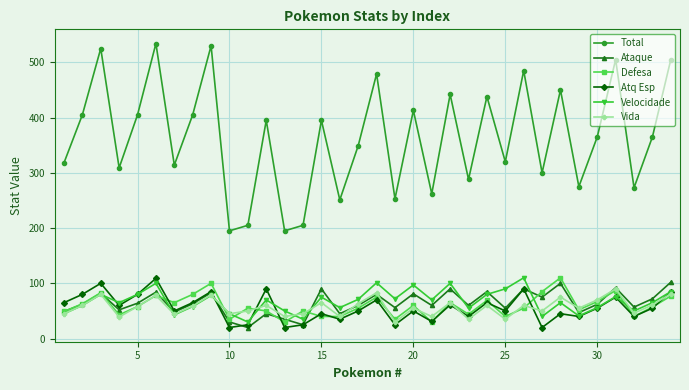

What is the highest value of the Defesa series?

110